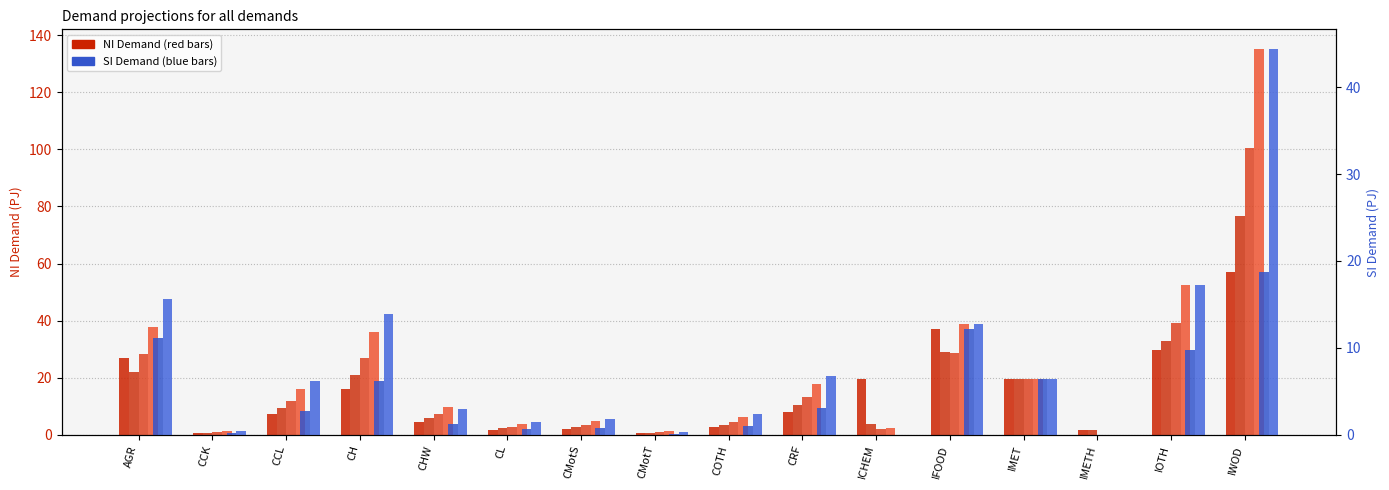

Which series has the widest spread of values?

NI_2050